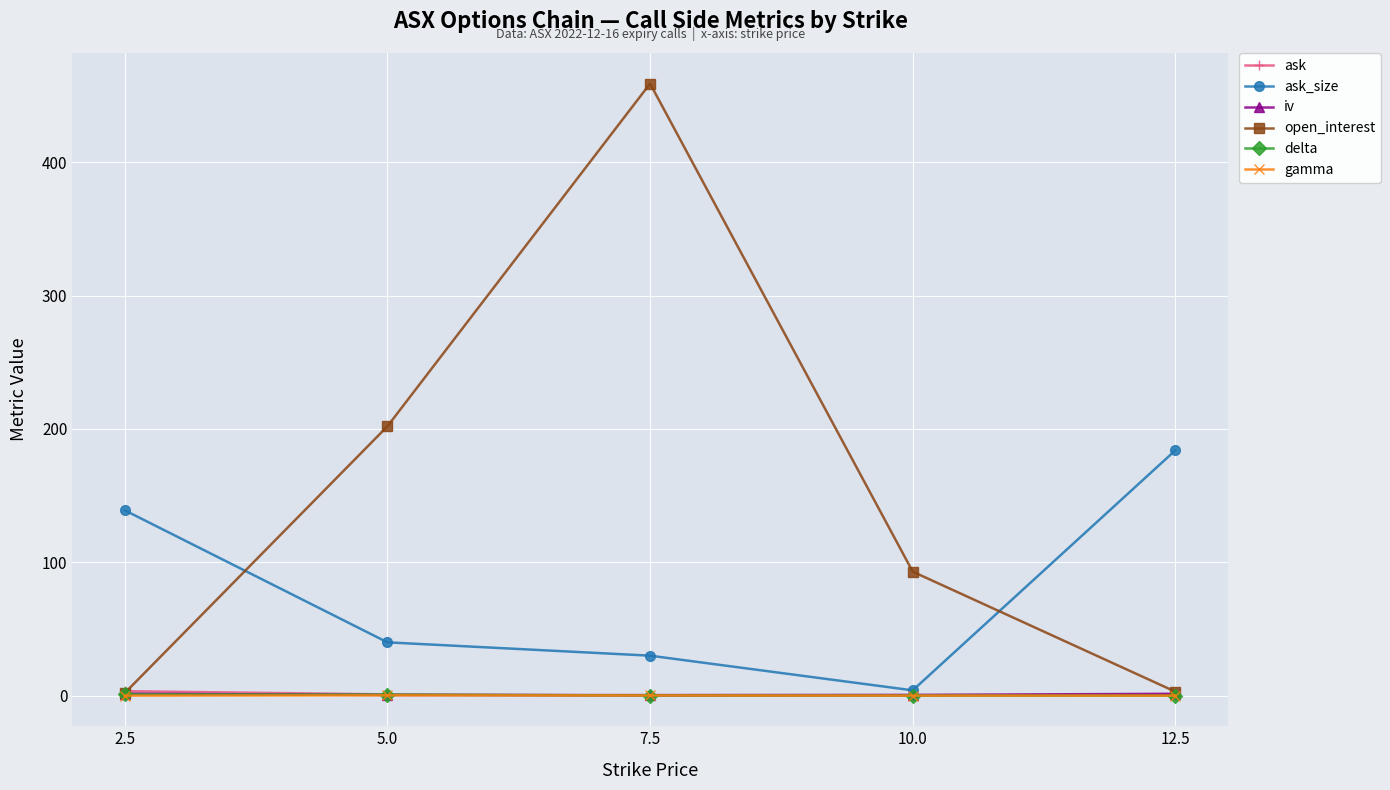

Which series changed the most between 5.0 and 7.5?

open_interest